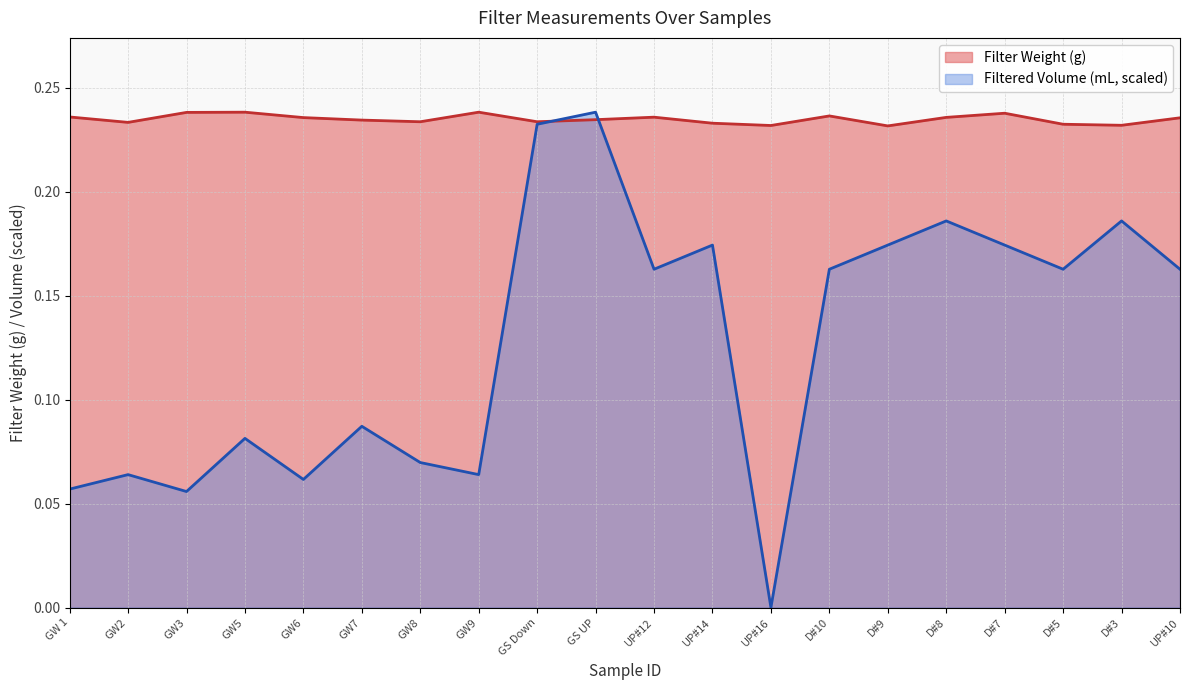

What are all the series names shown in the legend?

Filter Weight (g), Filtered Volume (mL)